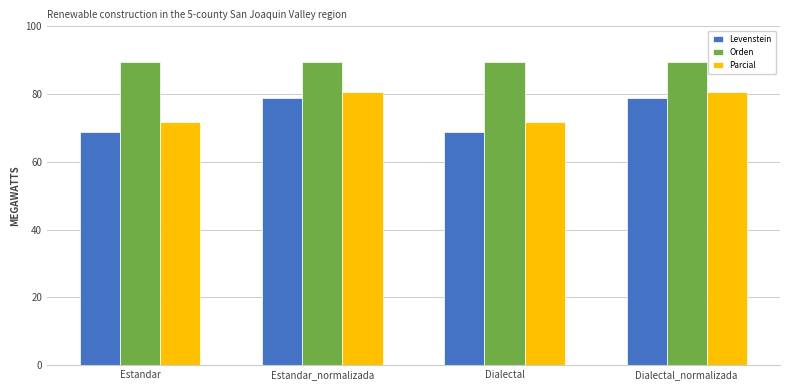

What is the minimum value for Parcial?

71.7